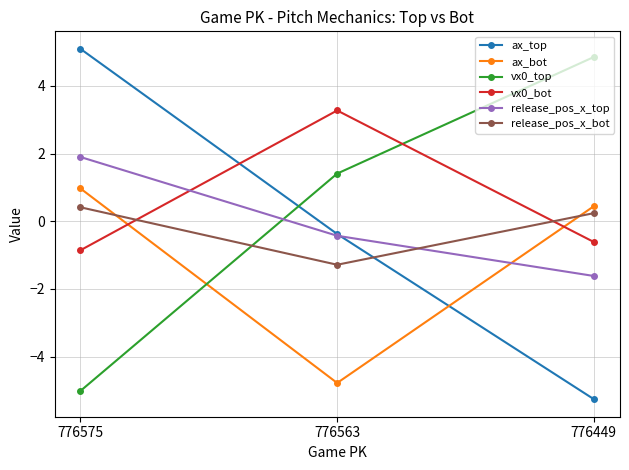

Is it true that vx0_top equals 2.4 at 776563?

False